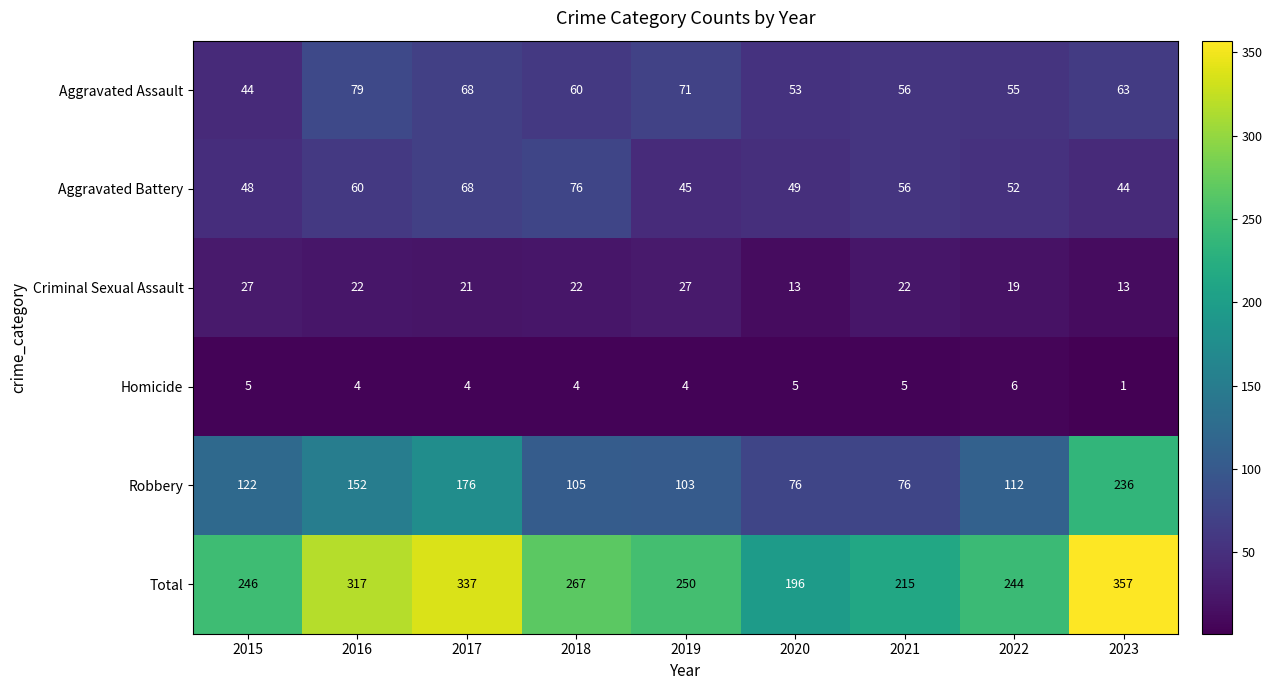

Where is Aggravated Assault nearest to the value 61?

2018